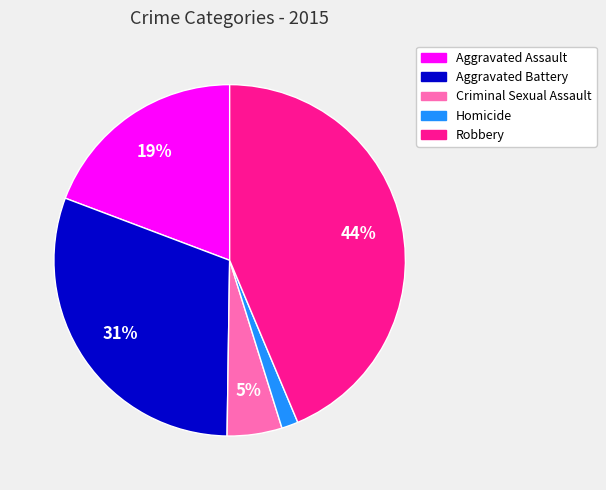

To the nearest percent, what portion does Aggravated Battery represent?

31%